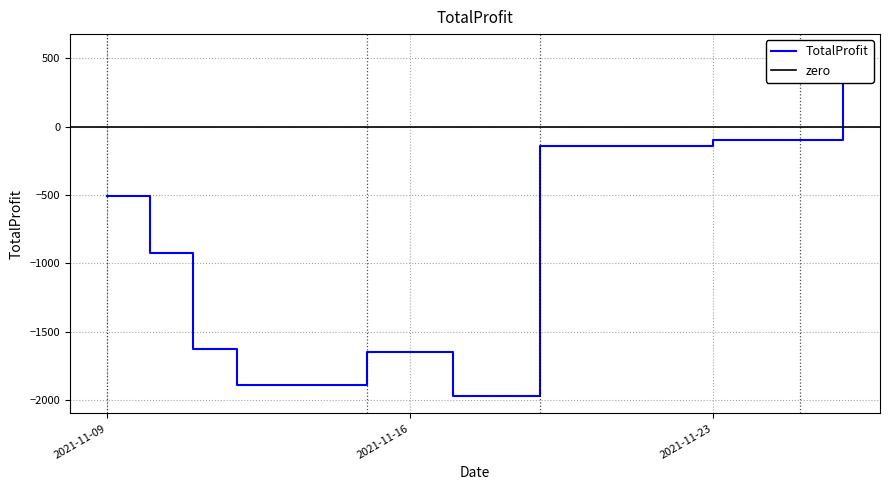

How many distinct data groups are displayed?

1